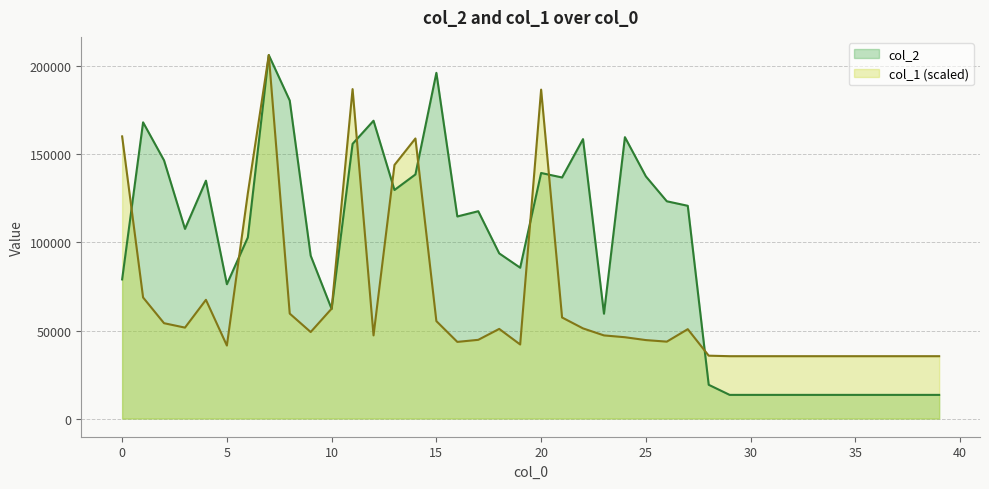

What is the total value across all series at 5?

117759.9